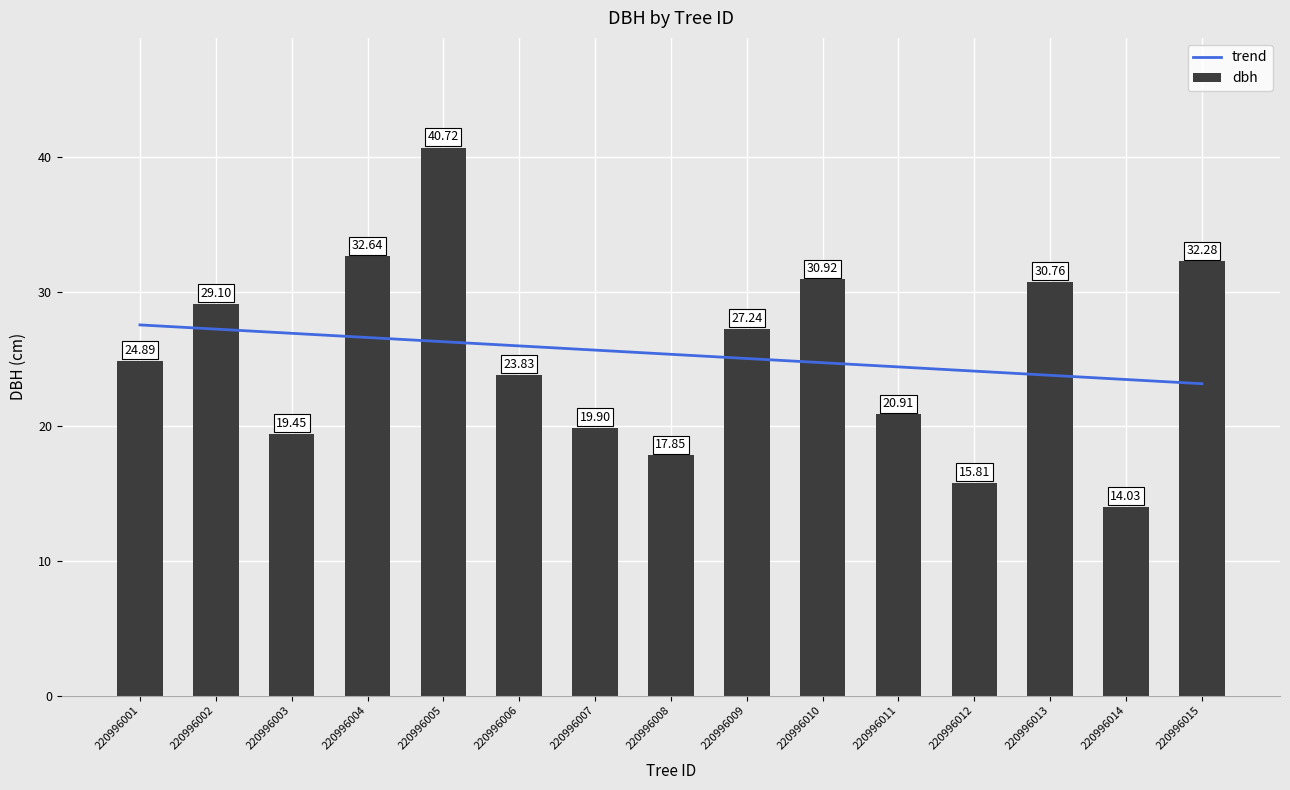

What is the sum of all values?

380.3